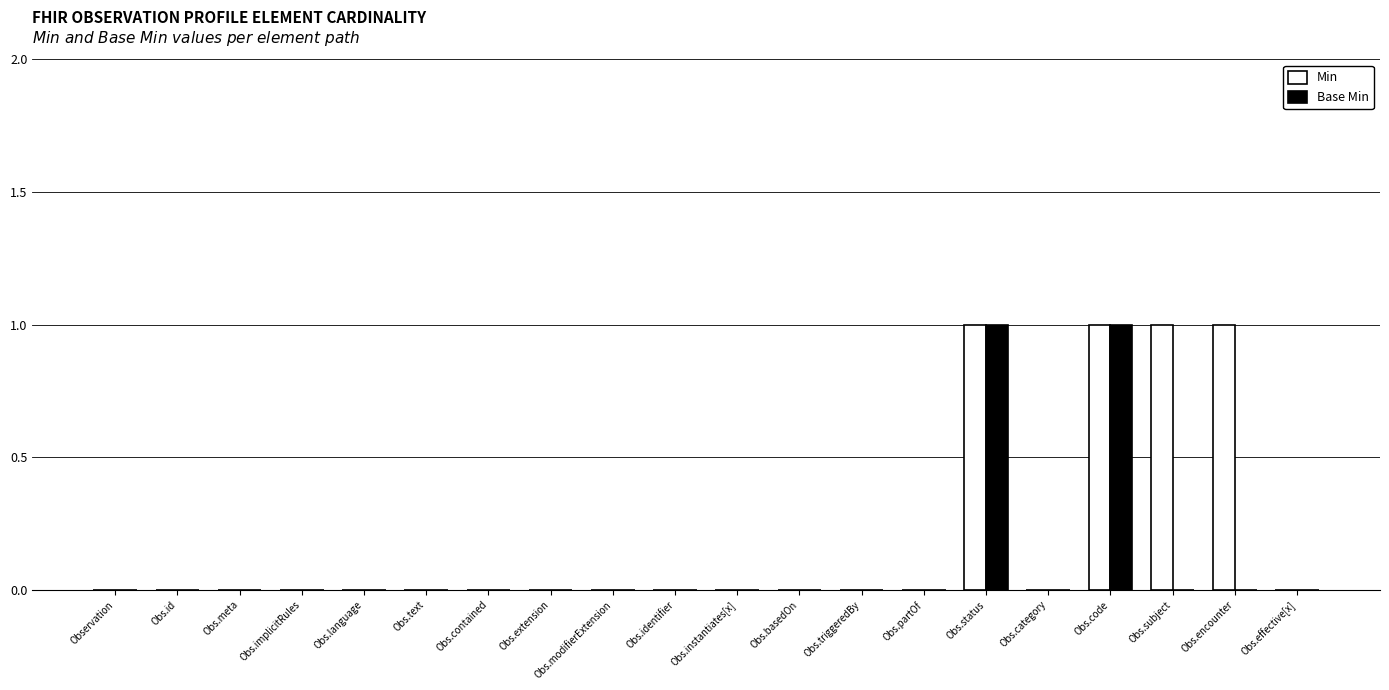

Which series changed the most between Obs.extension and Obs.encounter?

Min